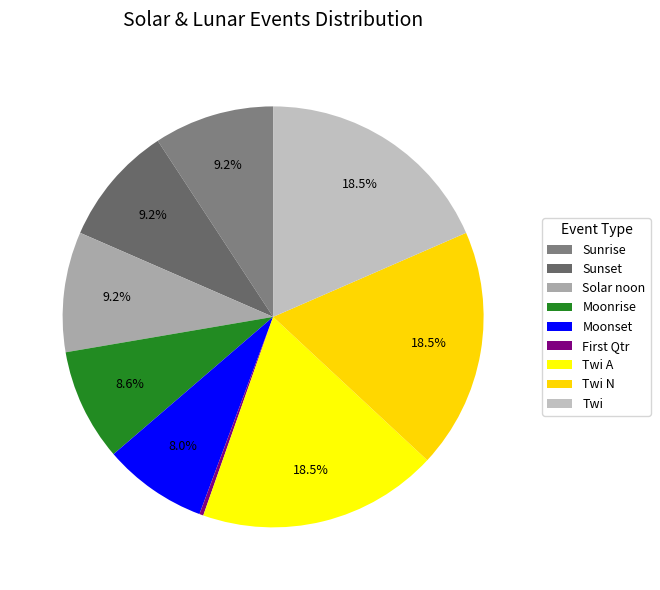

How many slices are in this pie chart?

9